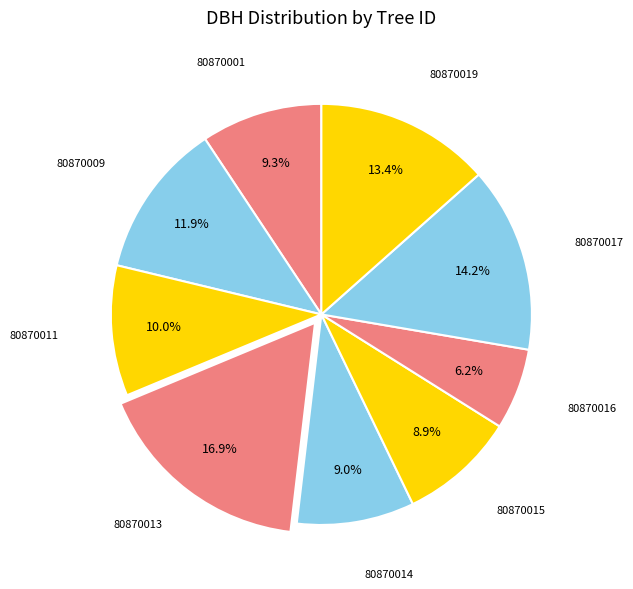

Which category has the smallest portion of the pie?

80870016